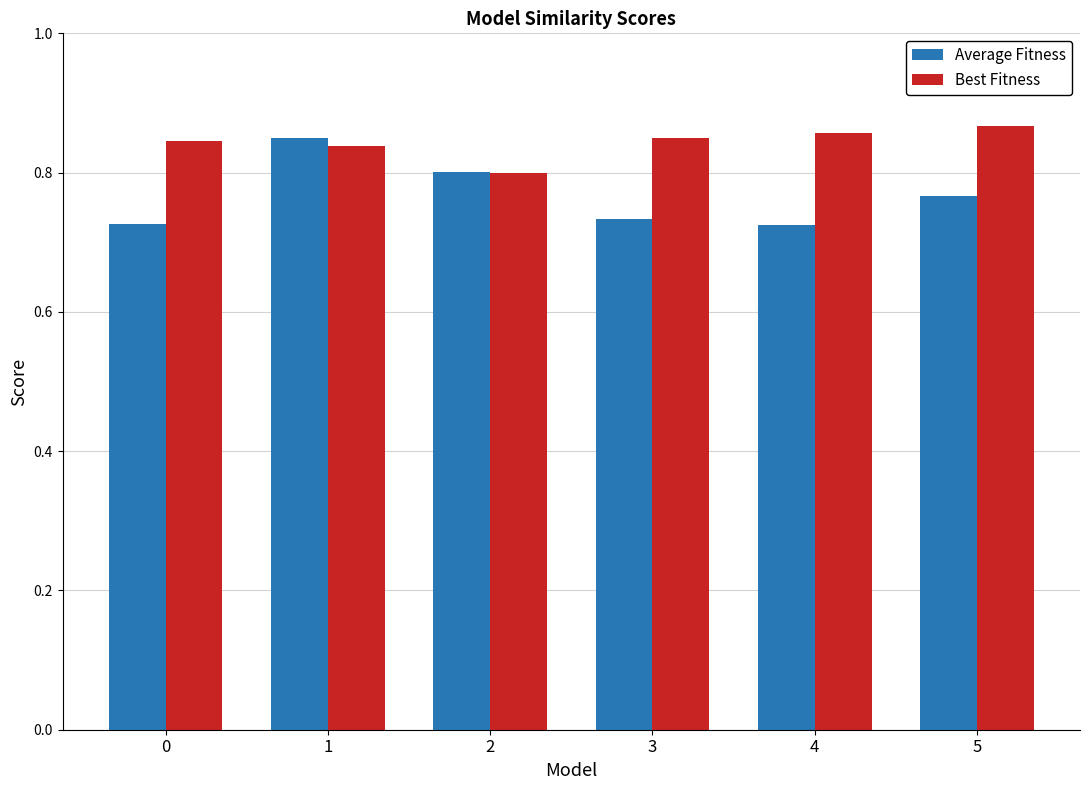

Where is Best Fitness nearest to the value 0?

2